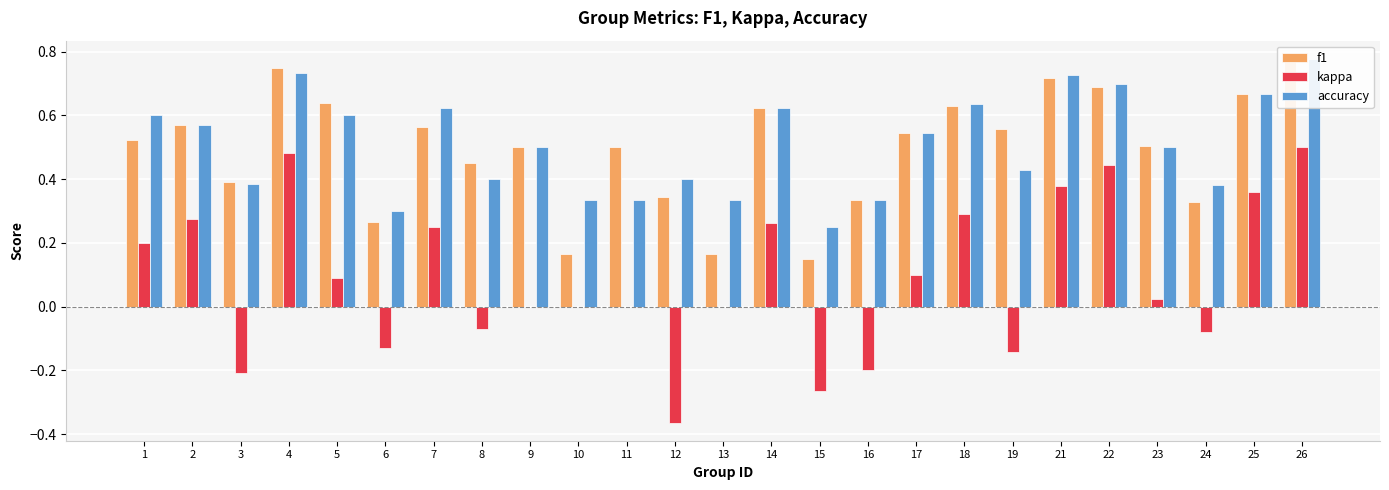

Reading left to right, extract all data points from this chart.

f1: 0.5	0.6	0.4	0.7	0.6	0.3	0.6	0.5	0.5	0.2	0.5	0.3	0.2	0.6	0.2	0.3	0.5	0.6	0.6	0.7	0.7	0.5	0.3	0.7	0.8
kappa: 0.2	0.3	-0.2	0.5	0.1	-0.1	0.2	-0.1	0.0	0.0	0.0	-0.4	0.0	0.3	-0.3	-0.2	0.1	0.3	-0.1	0.4	0.4	0.0	-0.1	0.4	0.5
accuracy: 0.6	0.6	0.4	0.7	0.6	0.3	0.6	0.4	0.5	0.3	0.3	0.4	0.3	0.6	0.2	0.3	0.5	0.6	0.4	0.7	0.7	0.5	0.4	0.7	0.8